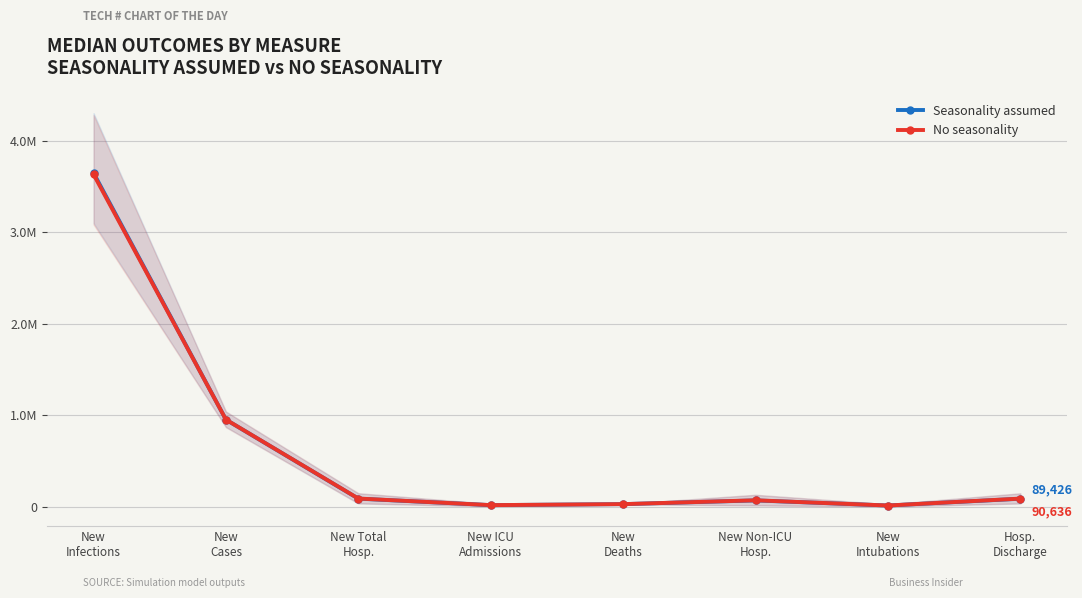

Where does the No seasonality series first go above 90636?

New
Infections